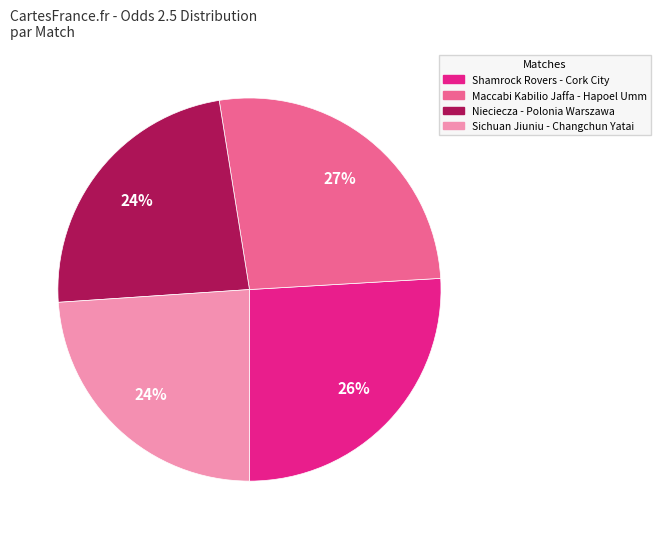

The Sichuan Jiuniu - Changchun Yatai slice represents 24% of the pie. True or false?

True